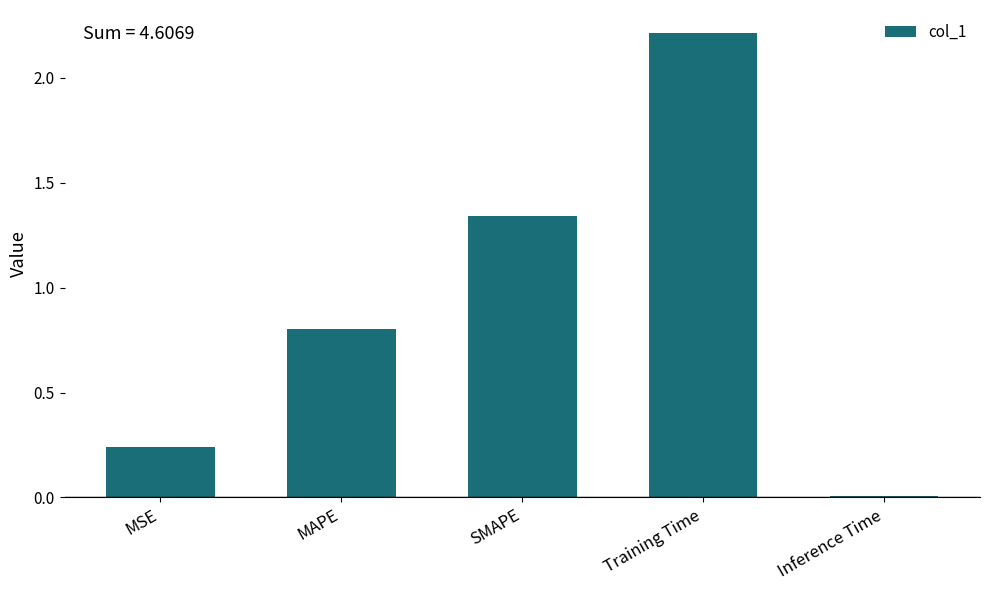

List the labels in order of value, largest first.

Training Time, SMAPE, MAPE, MSE, Inference Time